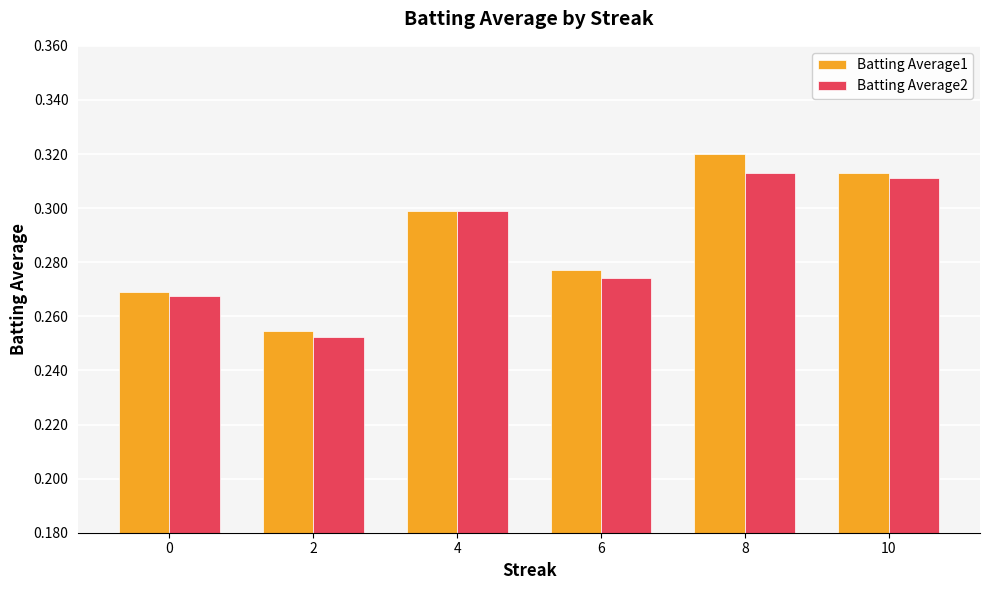

Is it true that Batting Average1 equals 0.1 at 6?

False